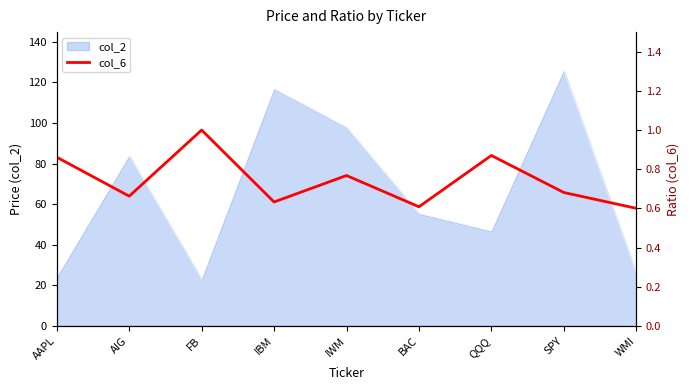

The value at QQQ is 0.9. True or false?

True